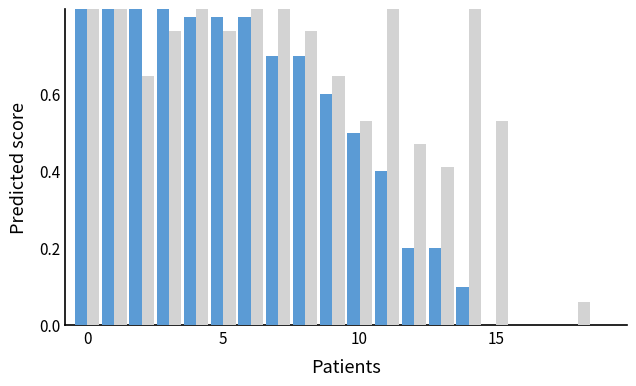

Is the value of Kills at 14 greater than the value of Digs at 5?

No